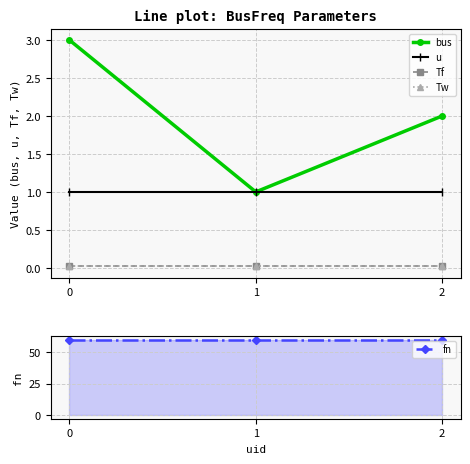

Reading left to right, list all the values displayed in this chart.

bus: 3.0	1.0	2.0
u: 1.0	1.0	1.0
Tf: 0.0	0.0	0.0
Tw: 0.0	0.0	0.0
fn: 60.0	60.0	60.0